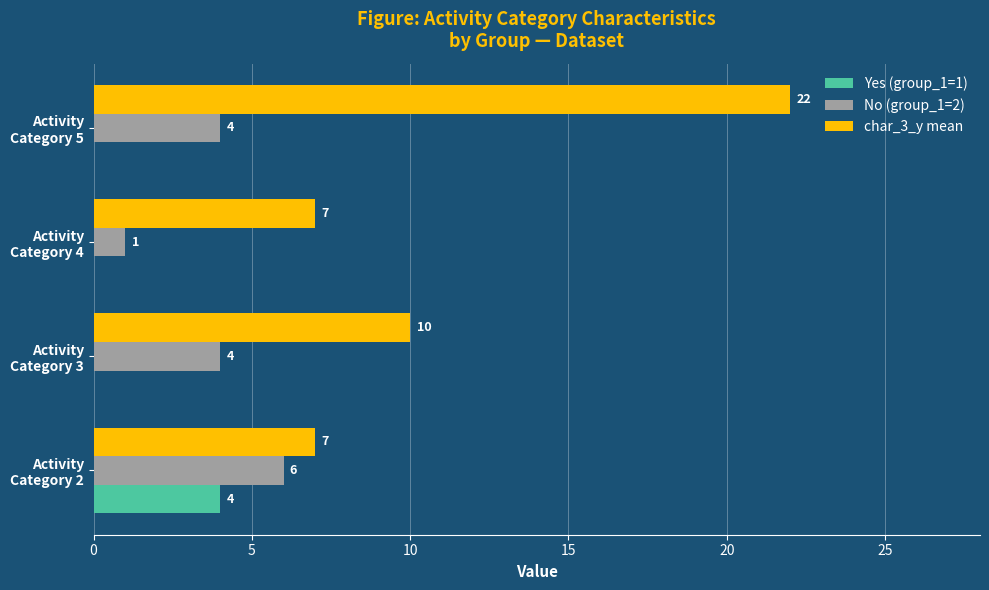

Which series has the largest total across all categories?

char_3_y mean